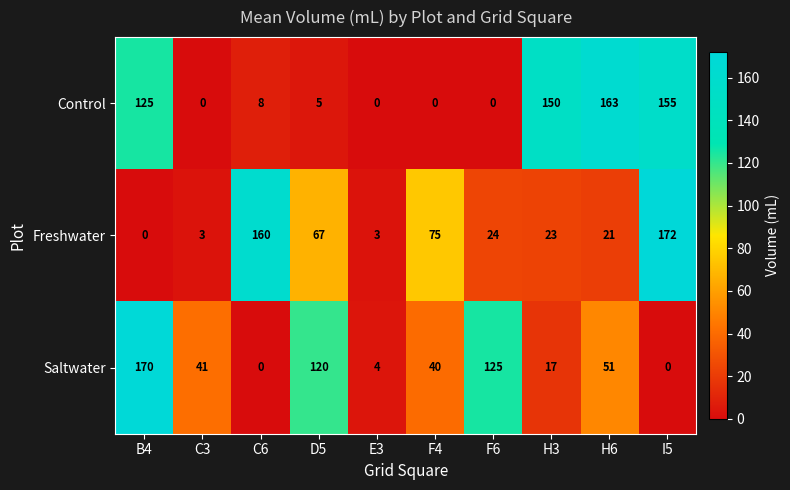

Which series has the largest total across all categories?

Control